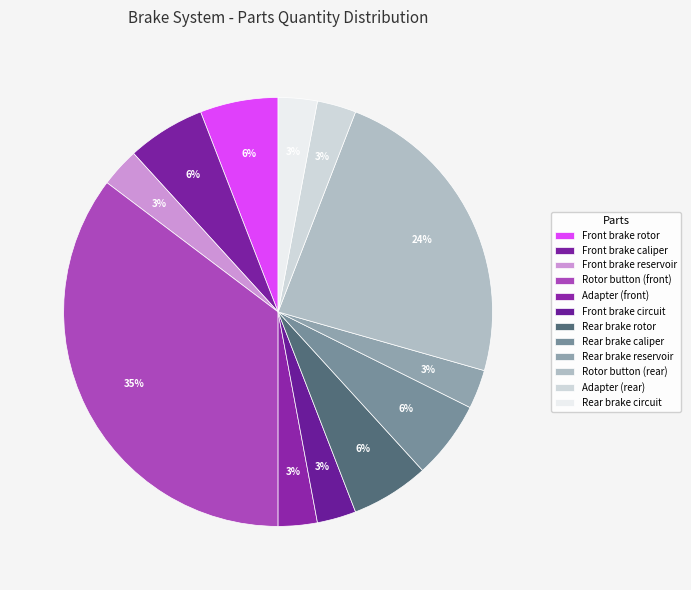

Count the number of slices in the pie.

12